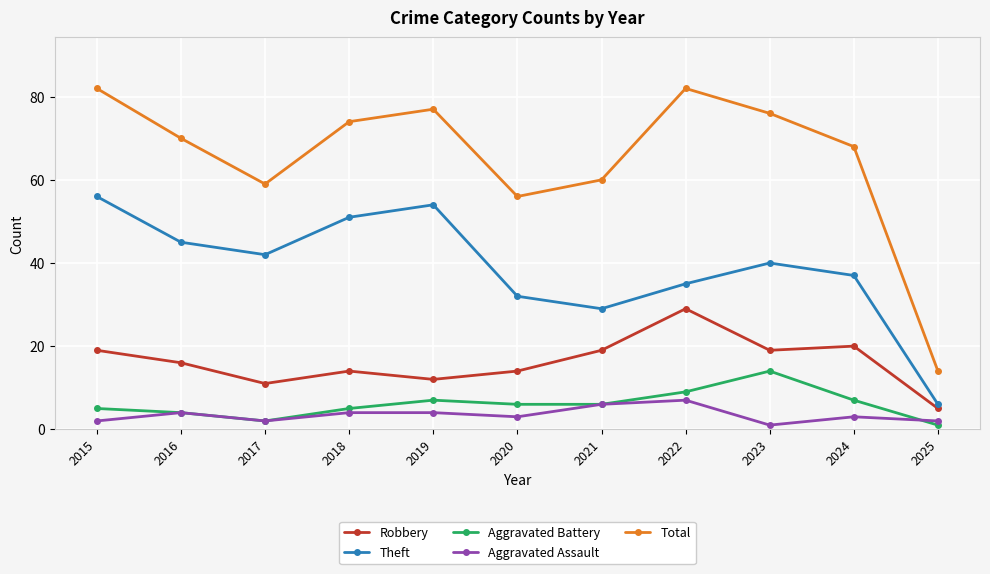

At how many categories does at least one series exceed 29?

10